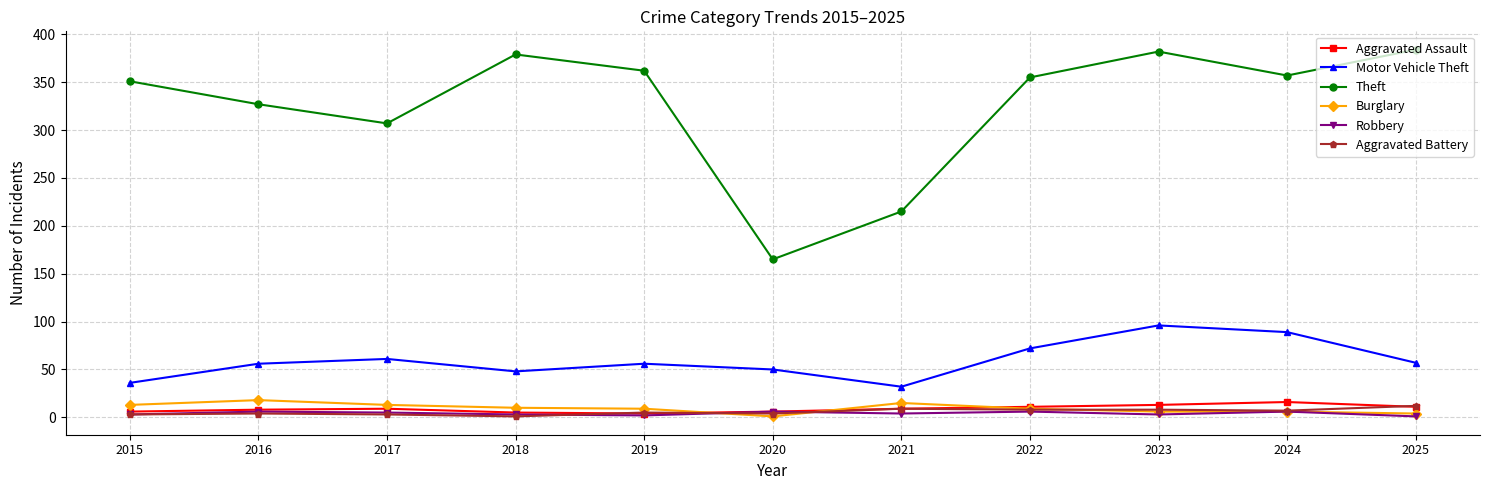

At how many categories does at least one series exceed 277?

9